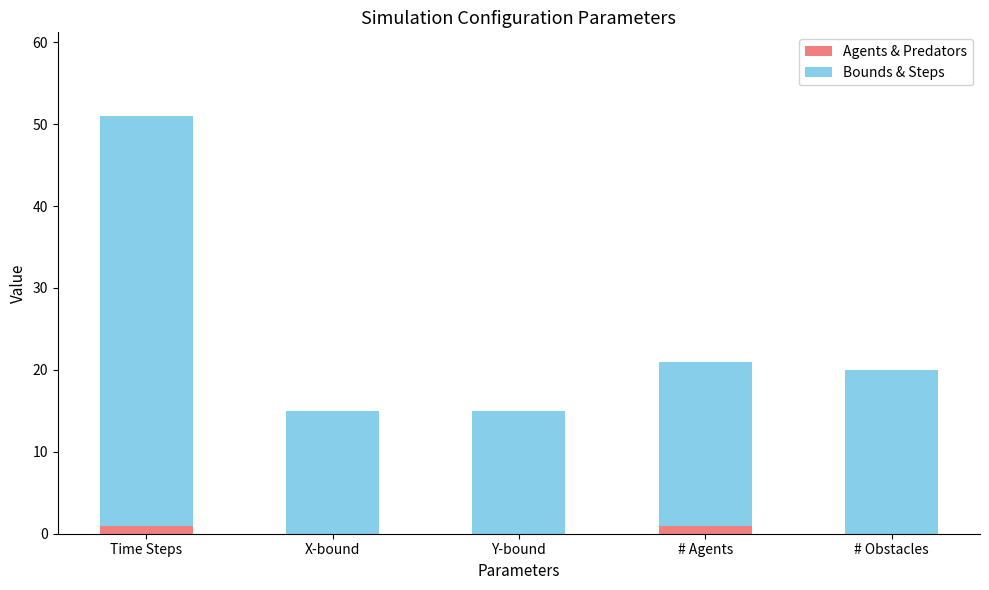

What is the total value across all series at # Agents?

21